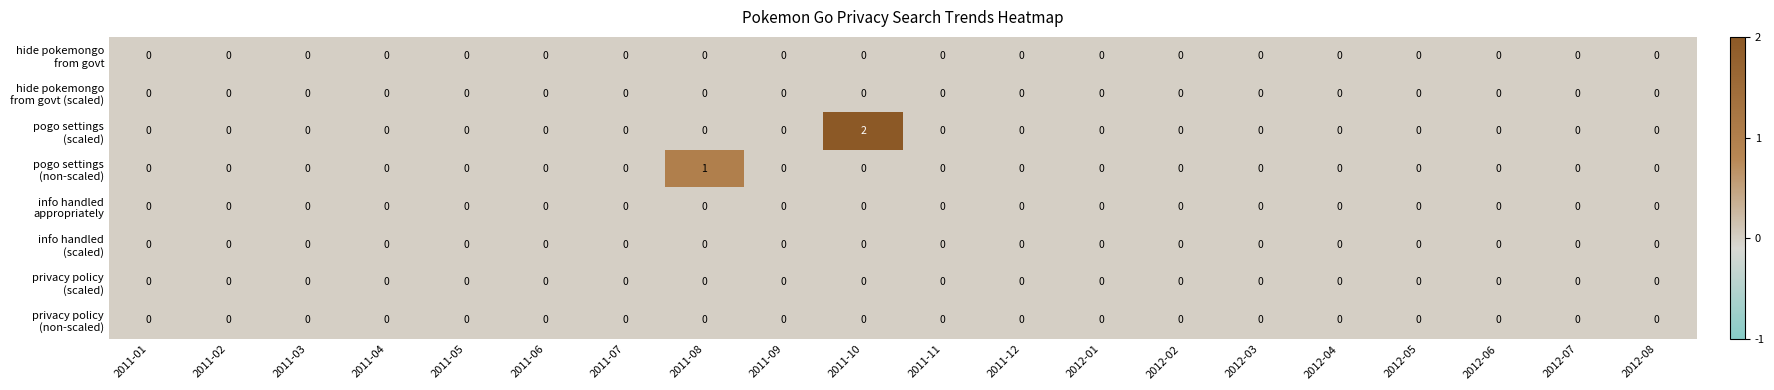

At which category is the sum across all series the highest?

2011-10